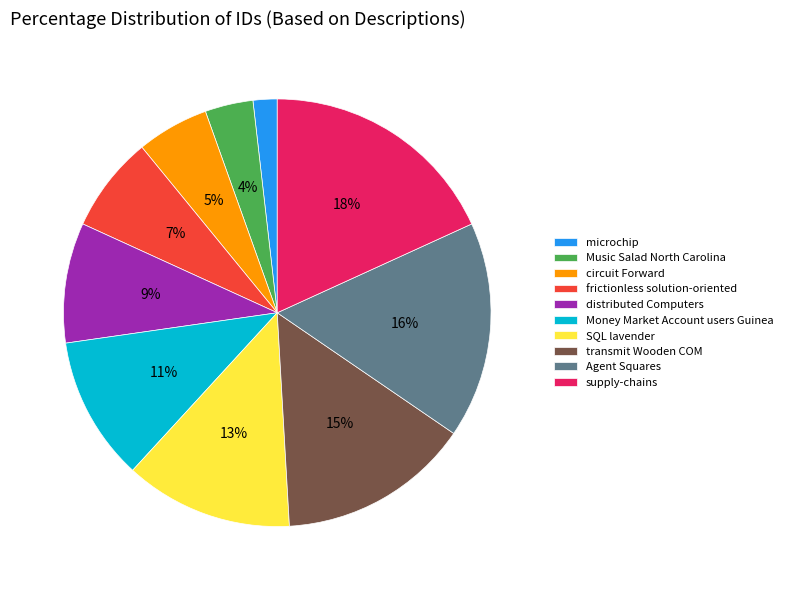

Is it true that distributed Computers is 1% of the pie?

False